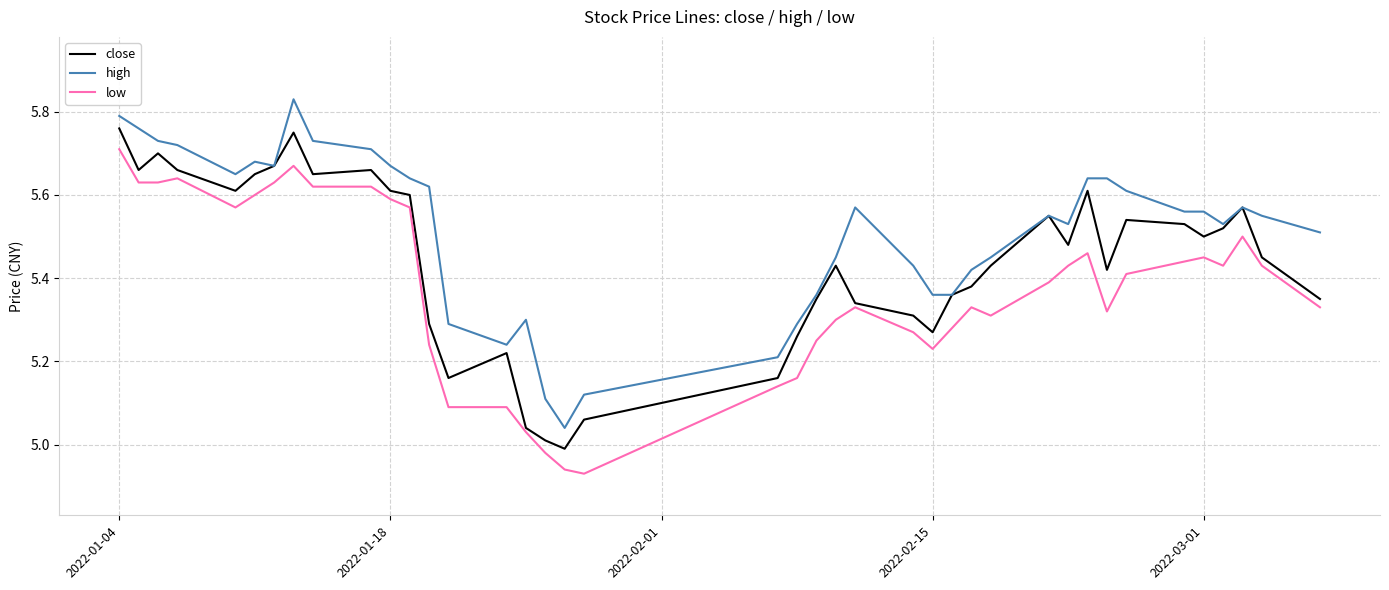

List the series in order of their peak value, lowest first.

low, close, high